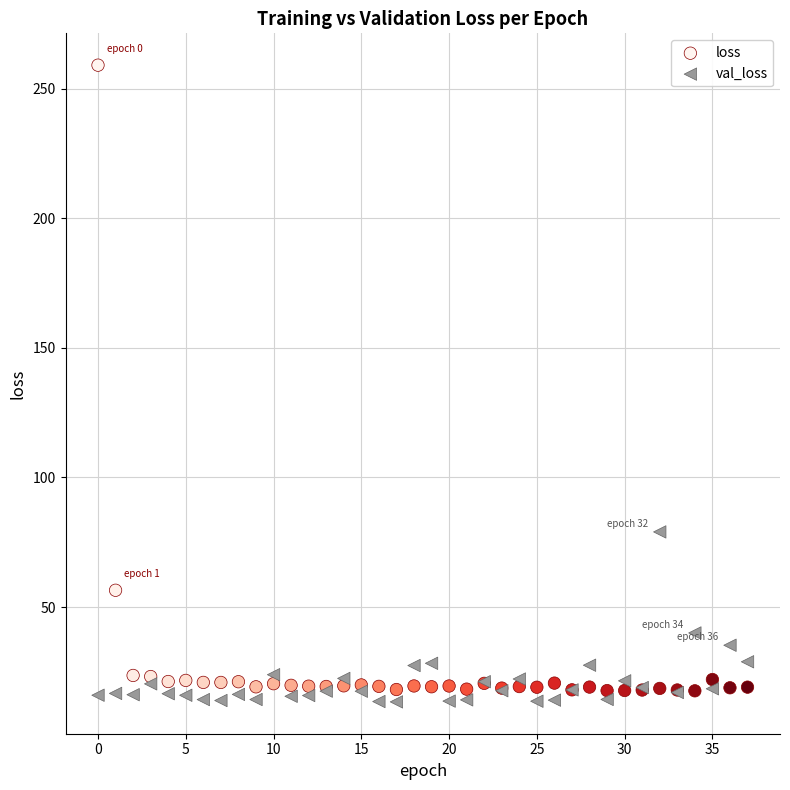

Across all series, what Y value is closest to 136?

79.0